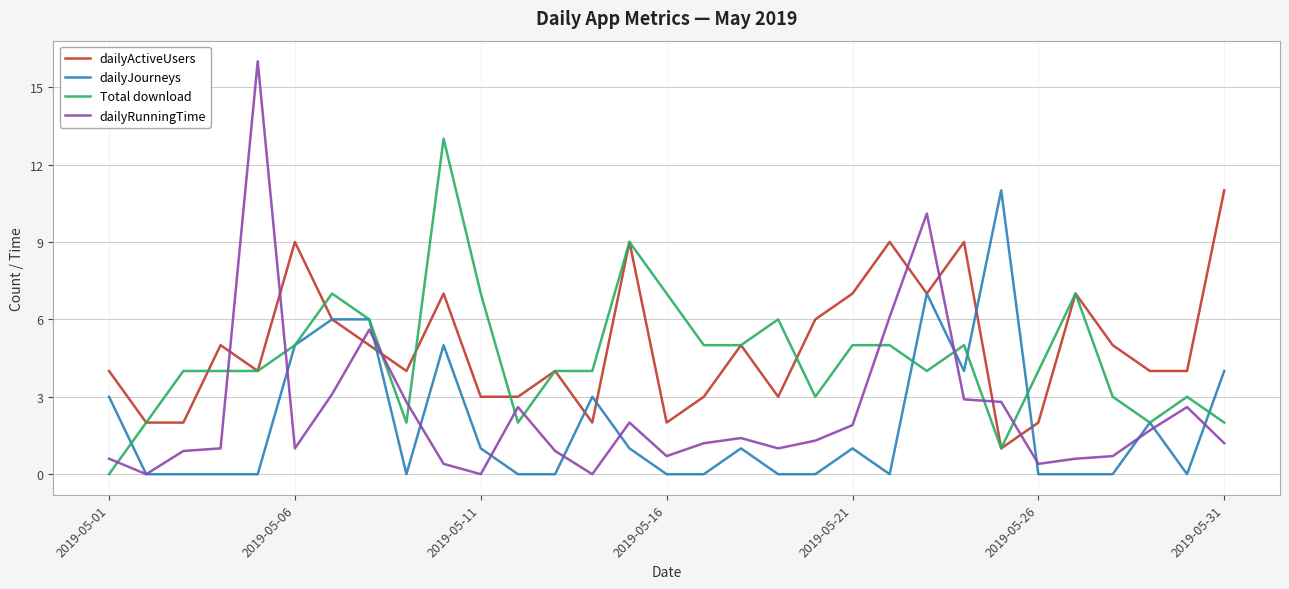

What is the difference between the maximum and second lowest values in the dailyActiveUsers series?

9.0